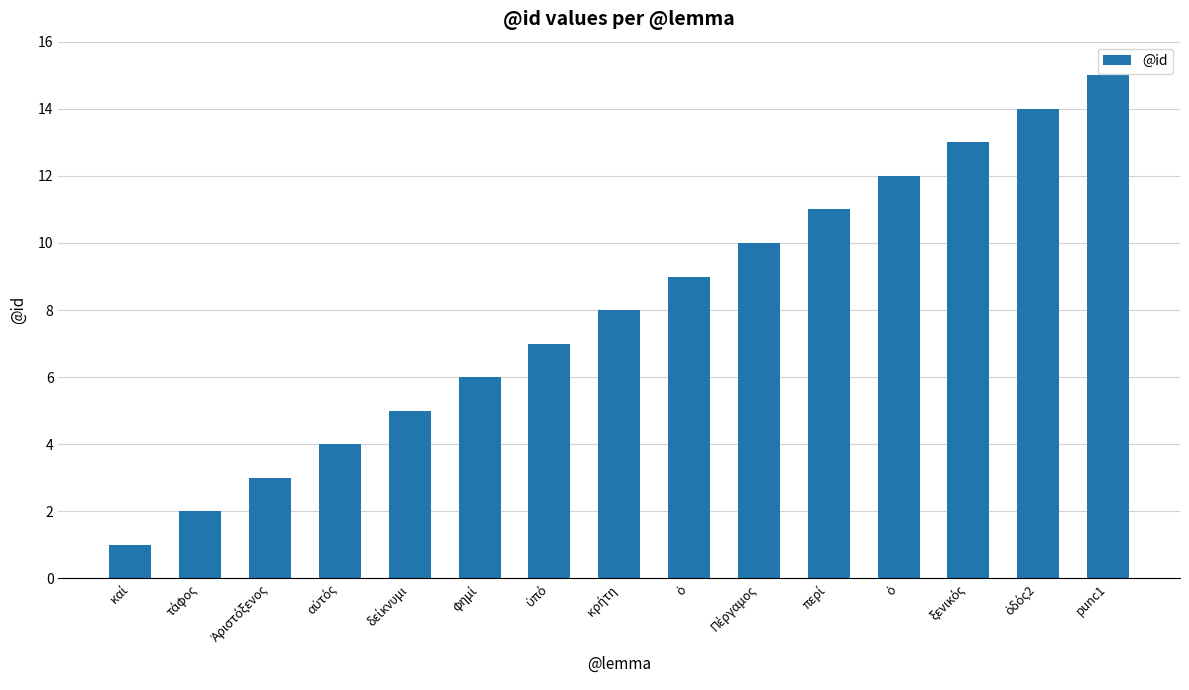

How many bars are there in total?

15